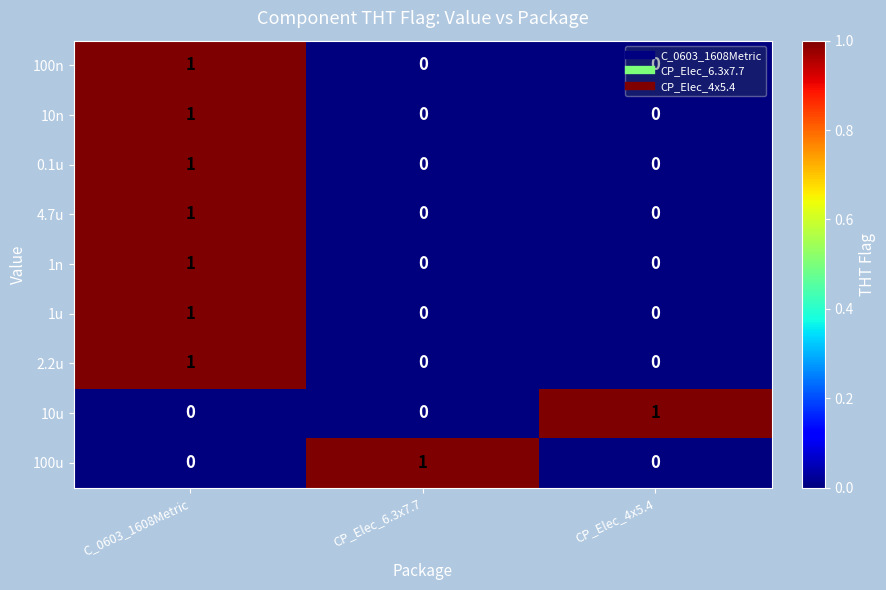

At how many categories does at least one series exceed 0?

3